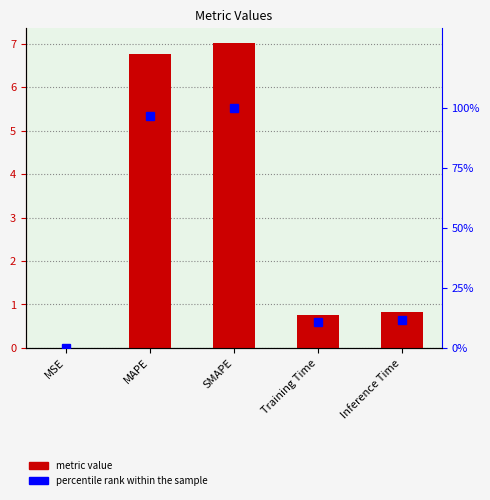

The value of percentile rank within the sample at Training Time is 10.8. True or false?

True